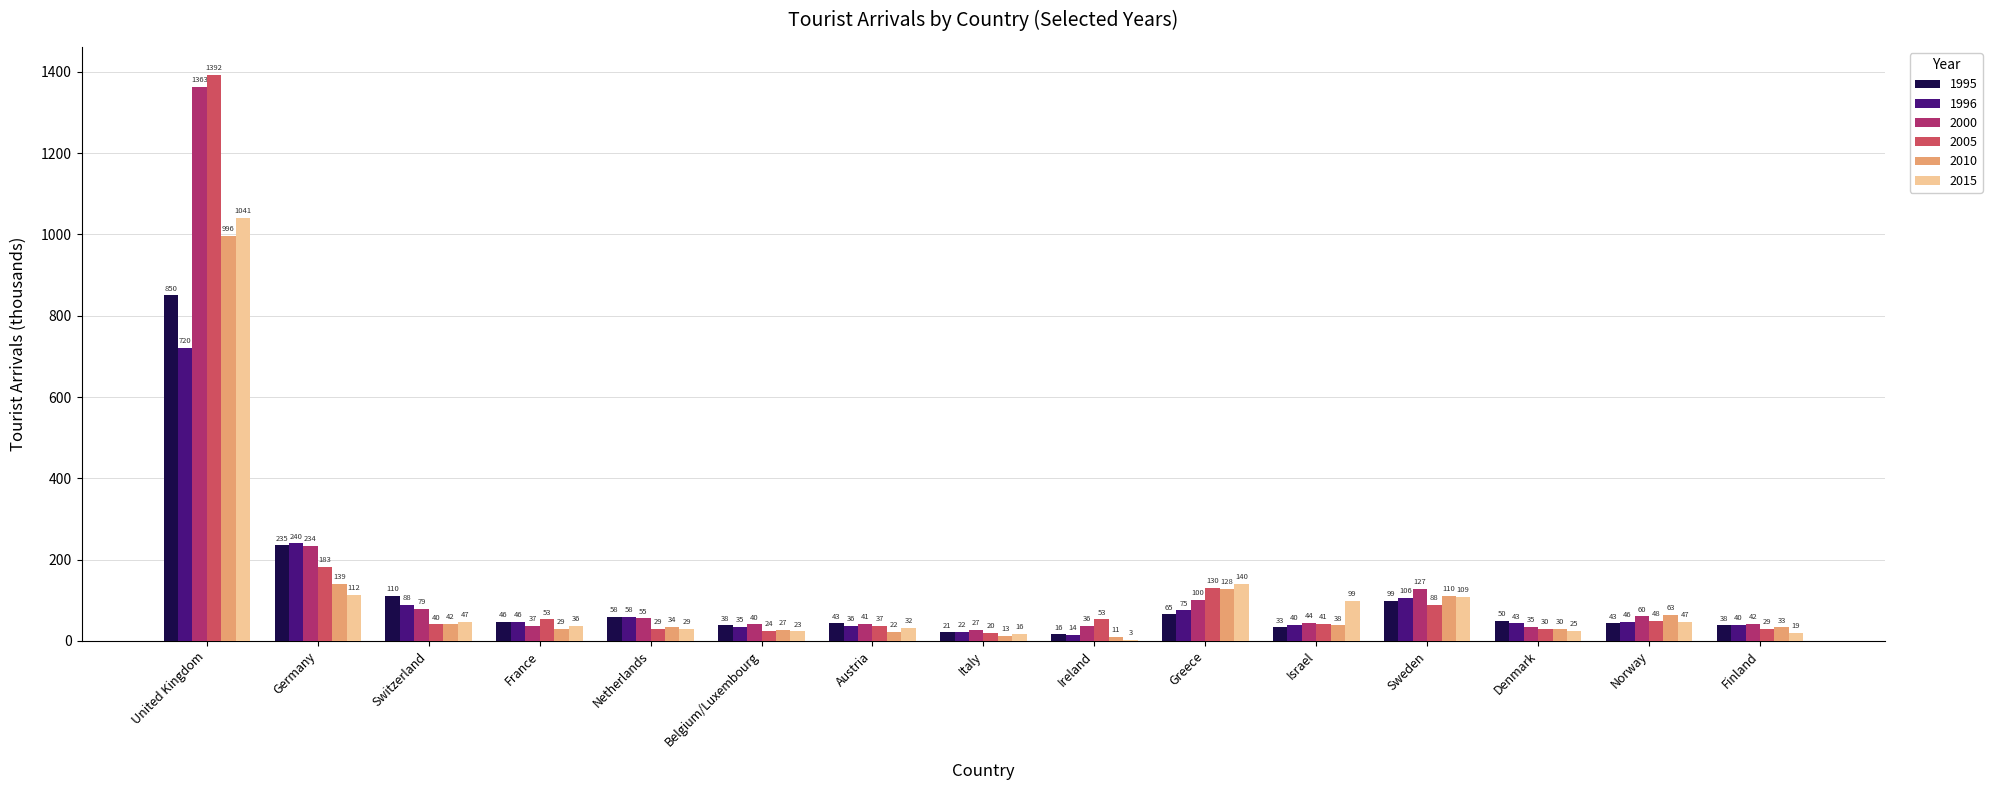

Is it true that 1996 equals 14.5 at Ireland?

True